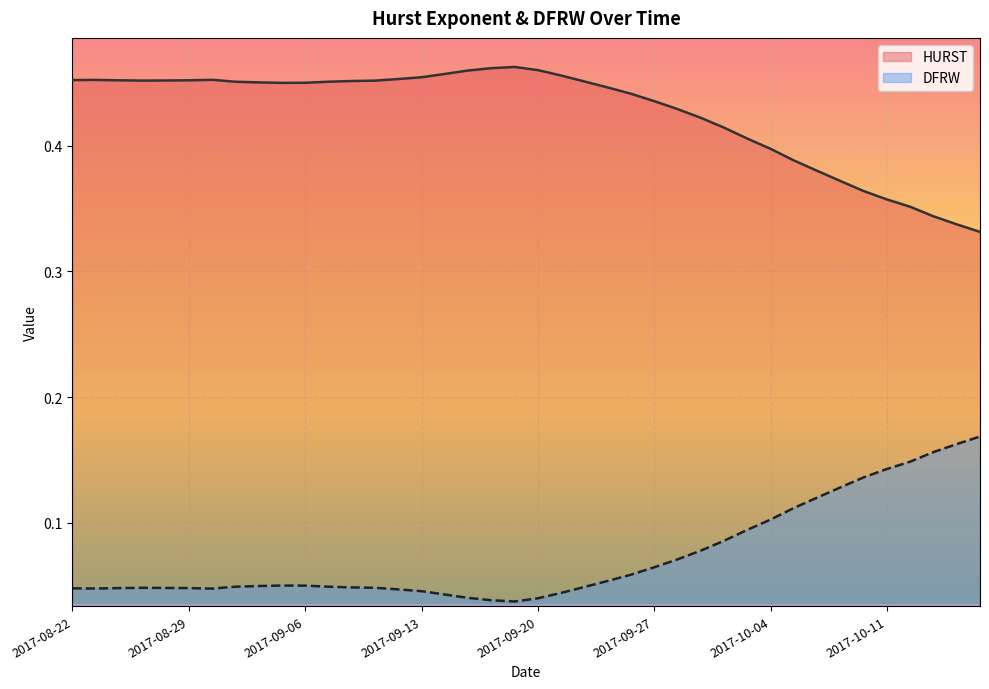

At which category does HURST reach its first local valley?

2017-08-25